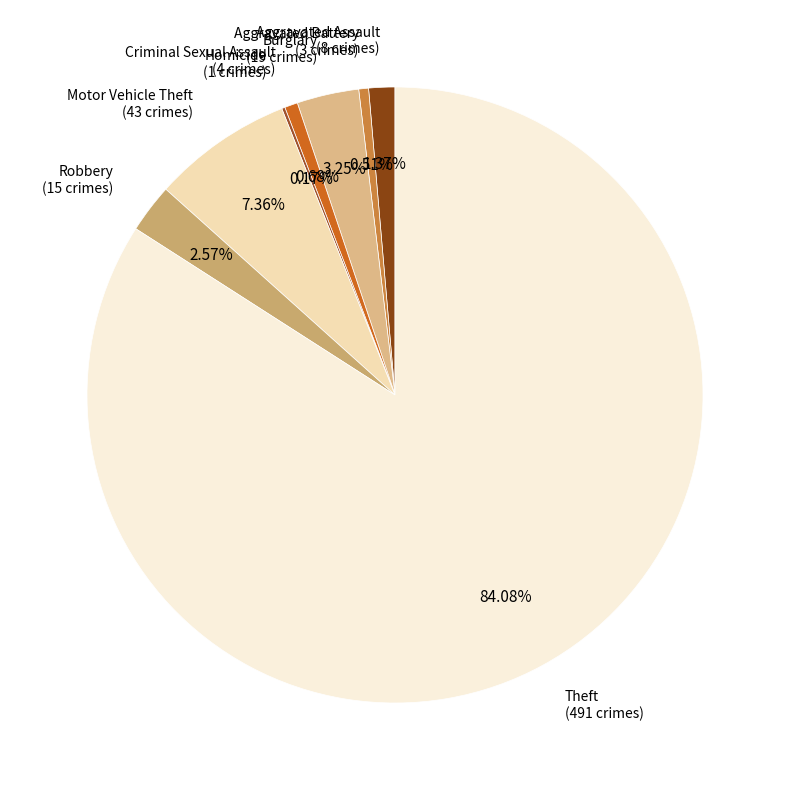

The Robbery slice represents 3% of the pie. True or false?

True